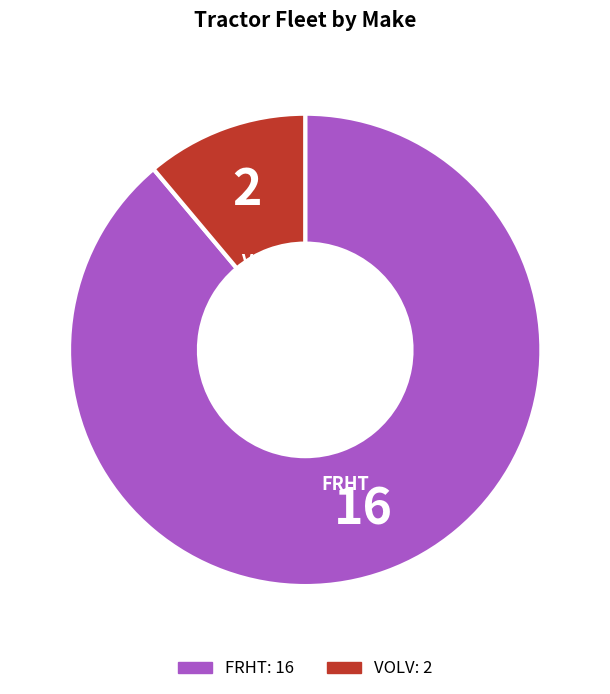

What is the majority slice?

FRHT